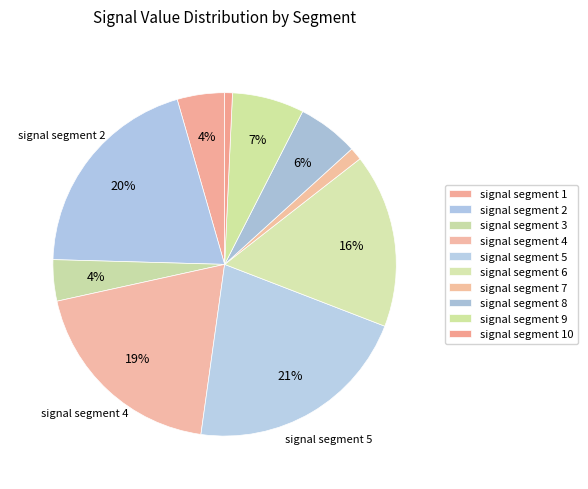

Which category has the smallest portion of the pie?

signal segment 10